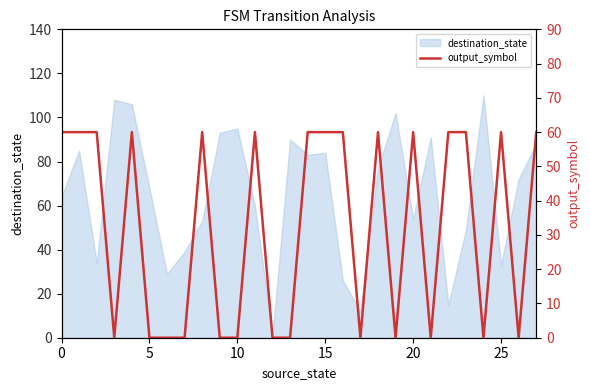

Count the values in the range 0 to 60.

28